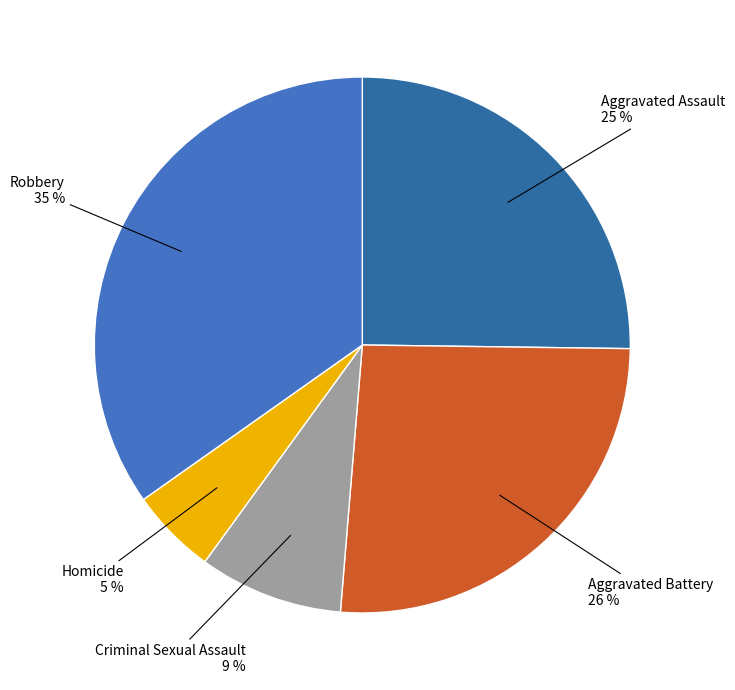

Count the number of slices in the pie.

5